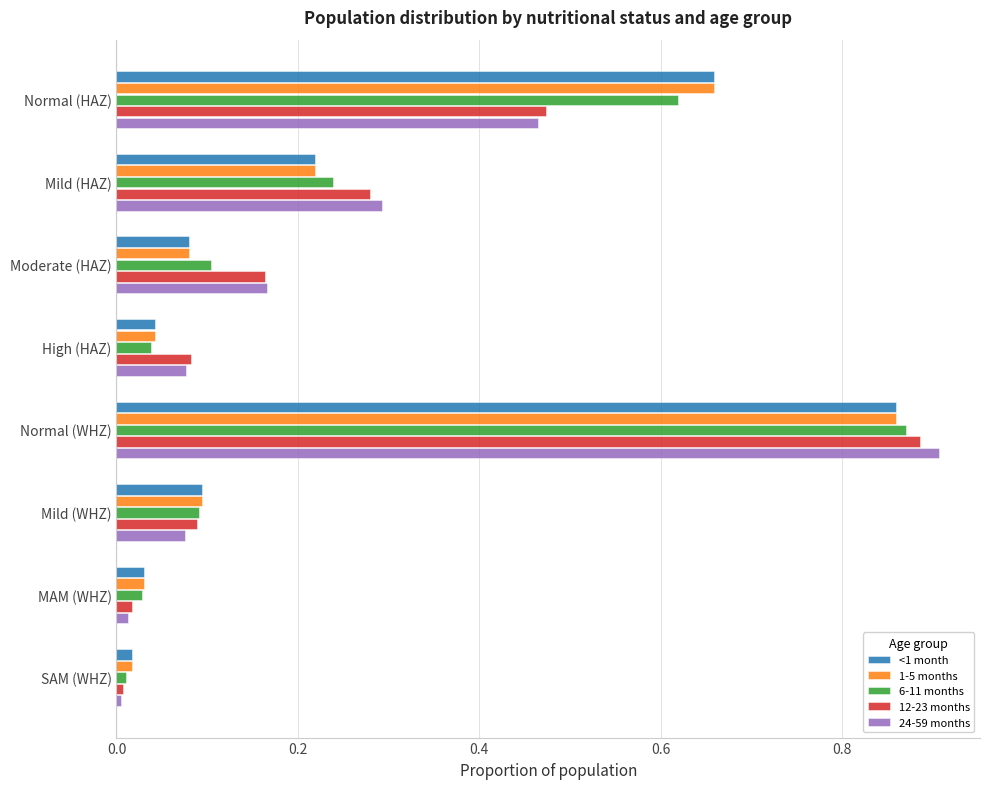

At which category does the chart reach its peak across all series?

Normal (WHZ)